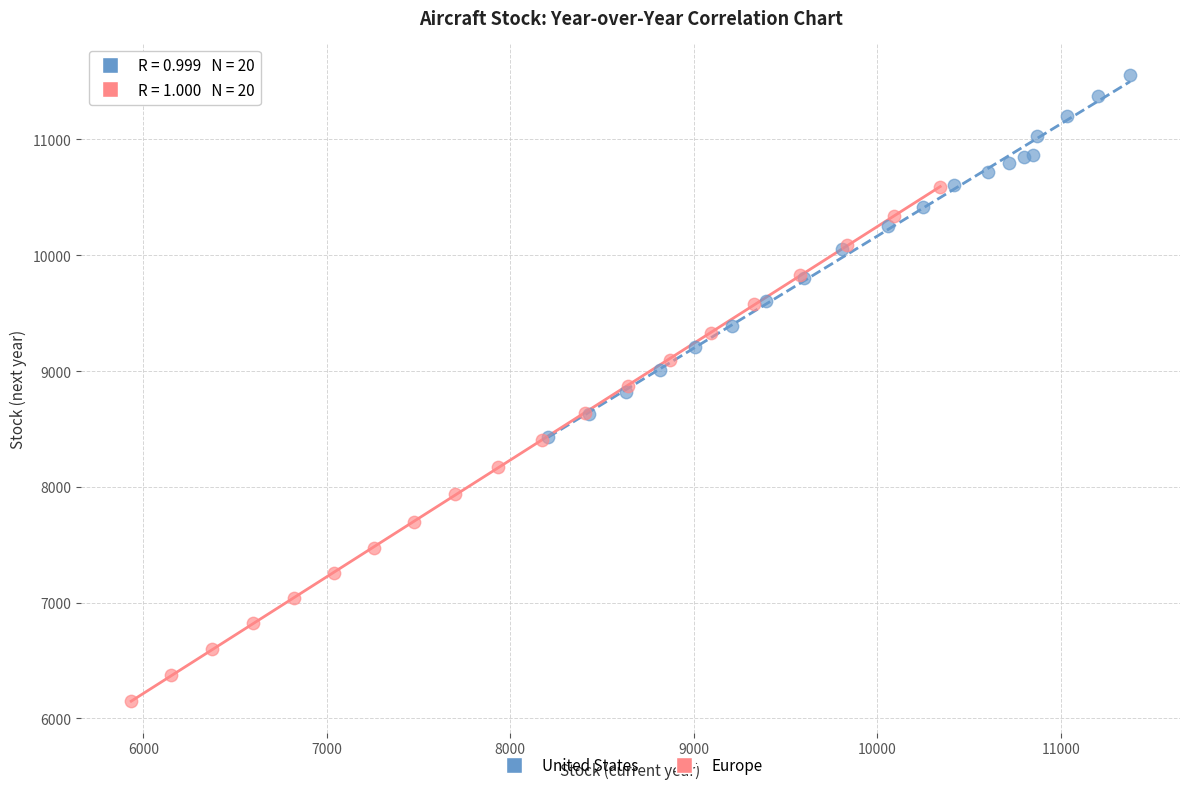

Which series contains the lowest Y value?

Europe